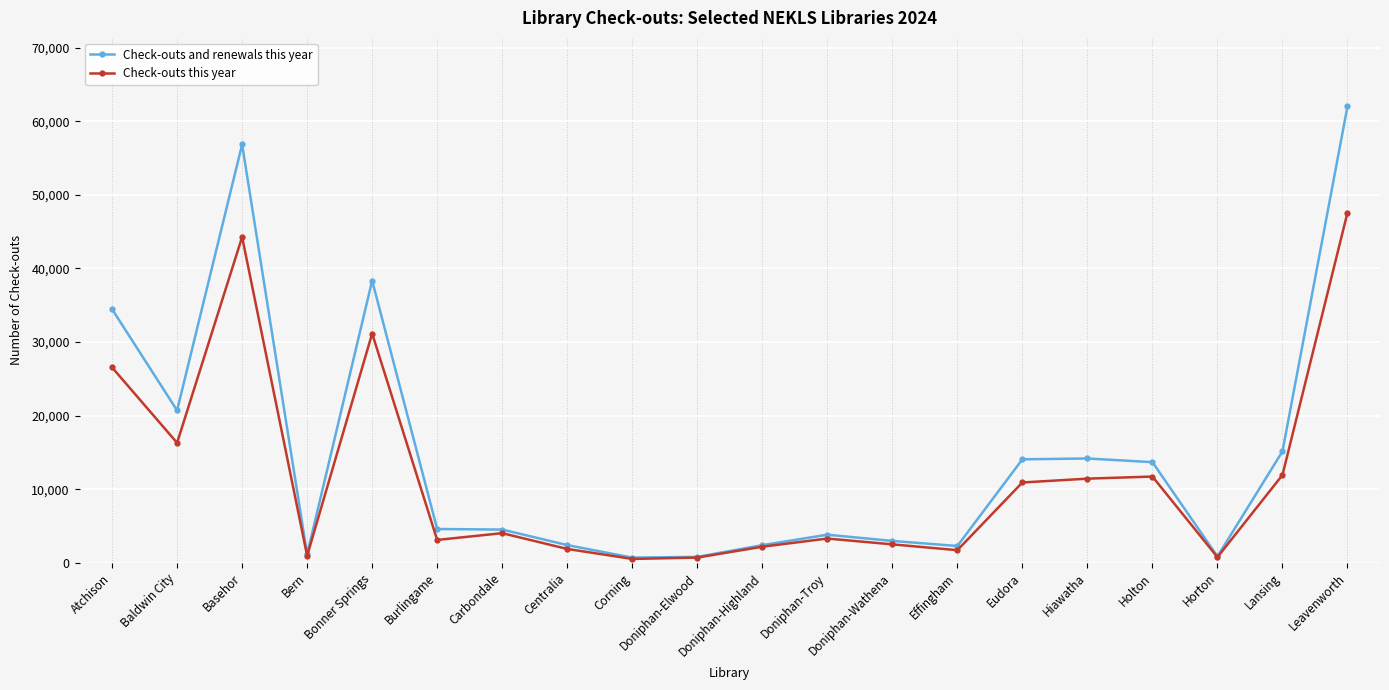

Where is Check-outs this year nearest to the value 24049?

Atchison